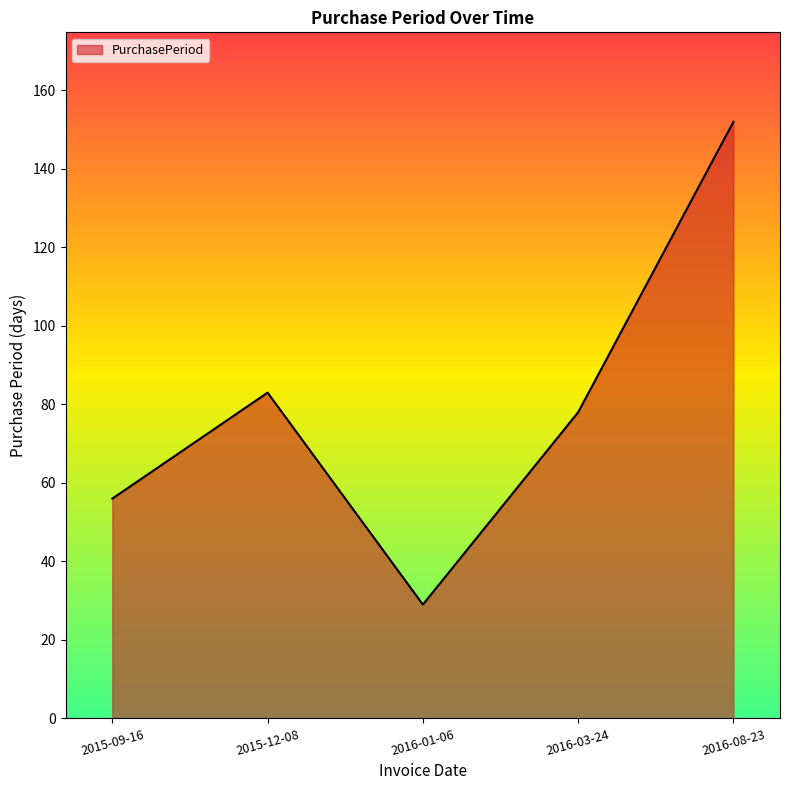

The value at 2016-01-06 is 29. True or false?

True